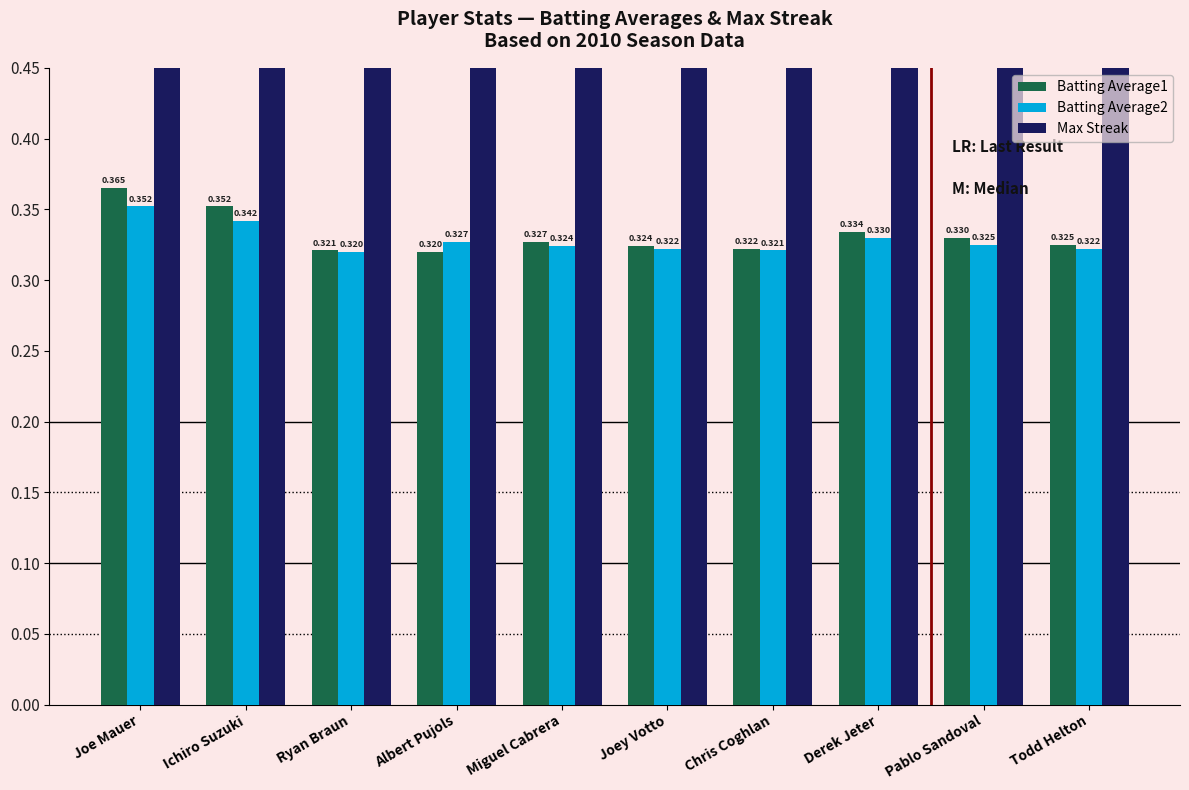

What is the difference between the maximum and minimum values in the Max Streak series?

10.0